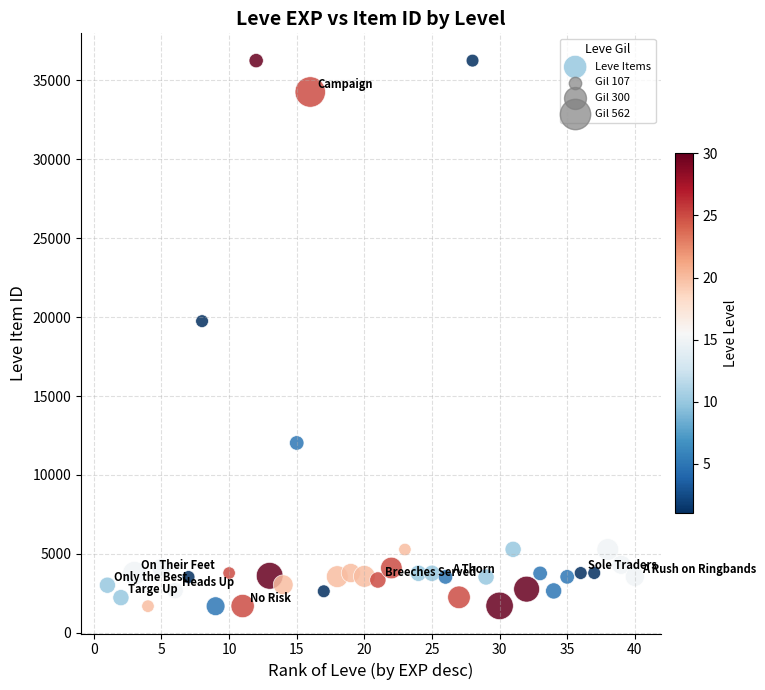

What is the range of Y values (max minus min)?

34564